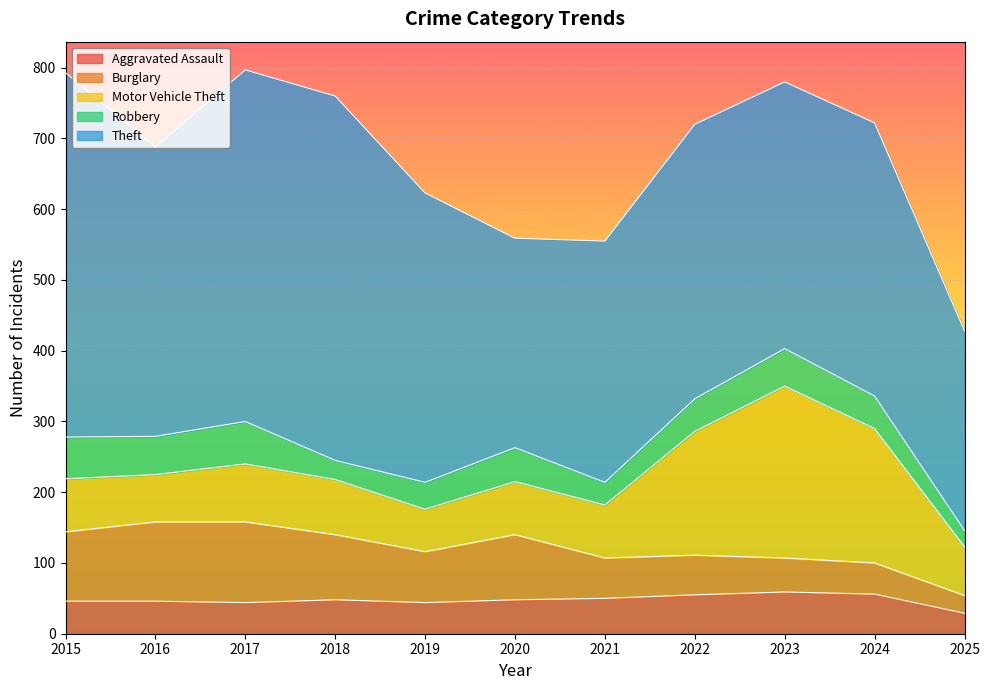

Which series has the largest total across all categories?

Theft